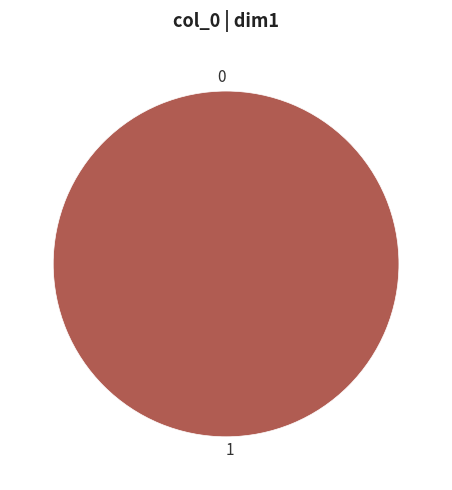

How much of the chart is everything except 0?

100.0%